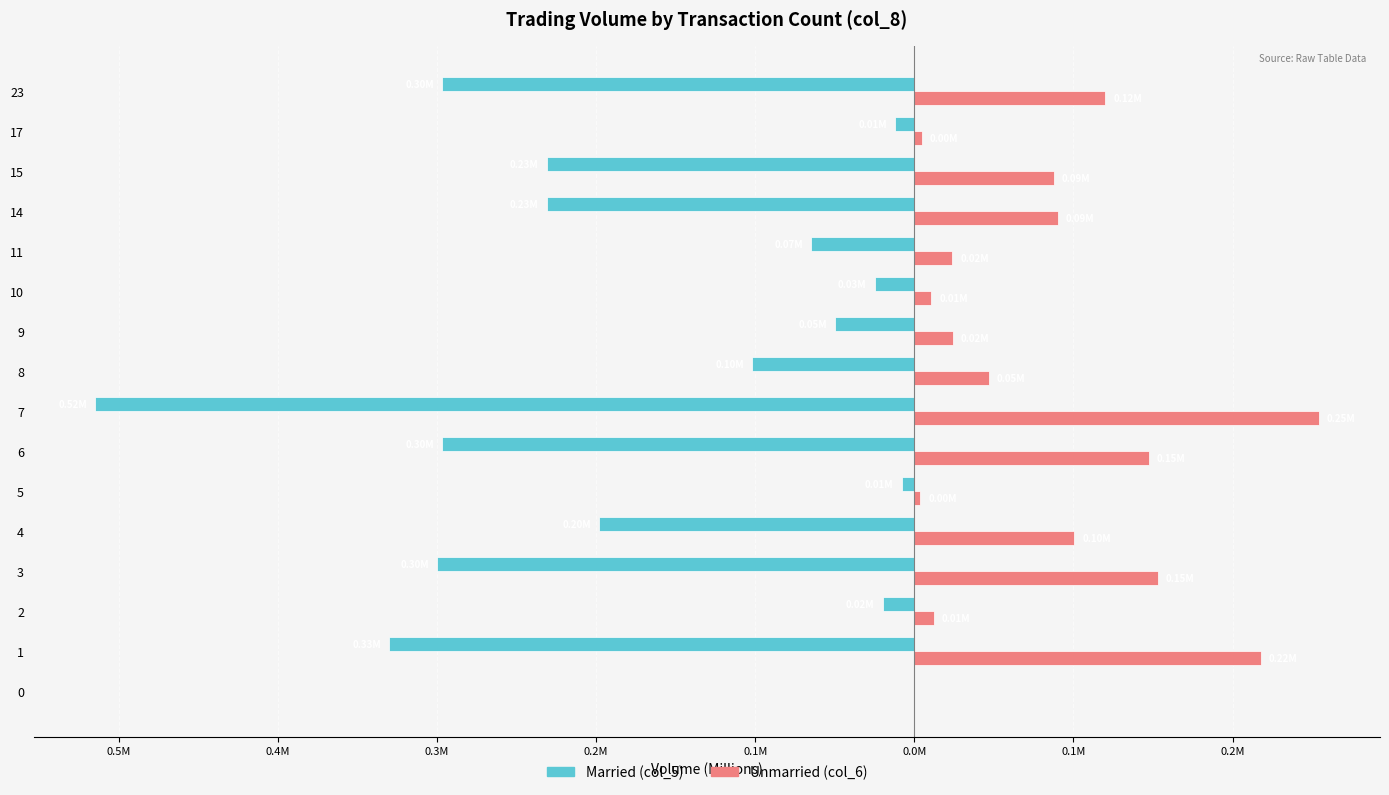

What are all the series names shown in the legend?

Married (col_5), Unmarried (col_6)